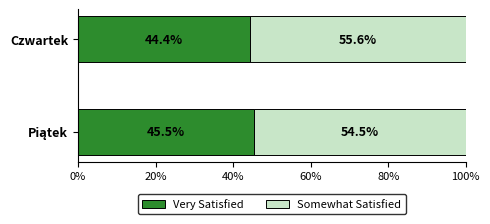

What is the total value across all series at Czwartek?

100.0